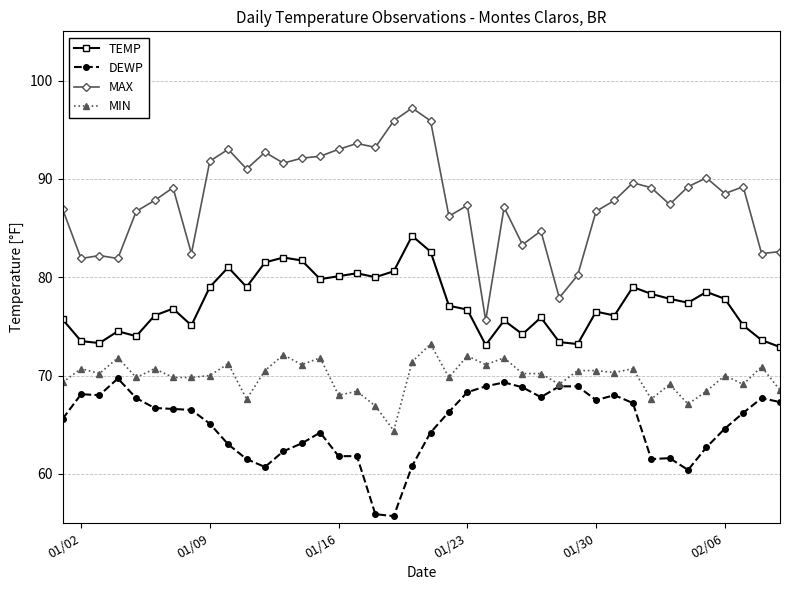

What is the smallest value displayed?

55.7